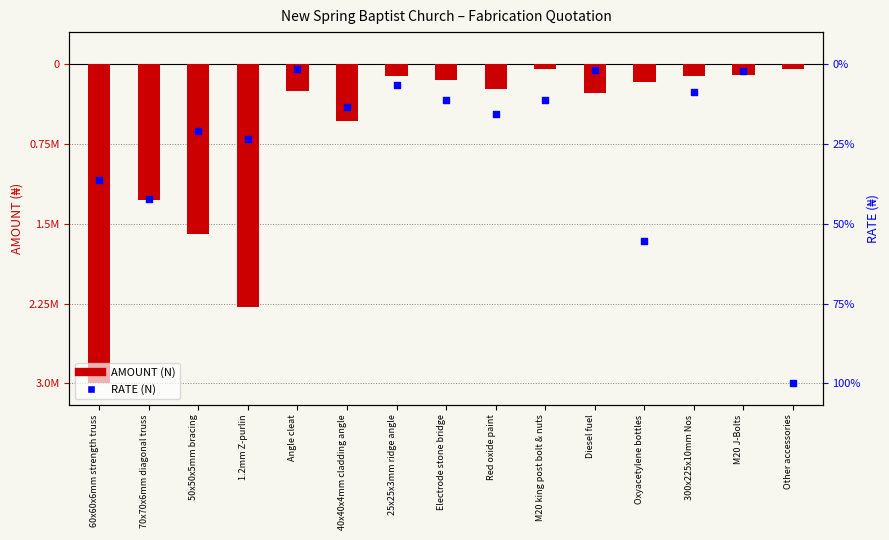

Is the value of RATE (N) at 50x50x5mm bracing greater than the value of AMOUNT (N) at Other accessories?

No